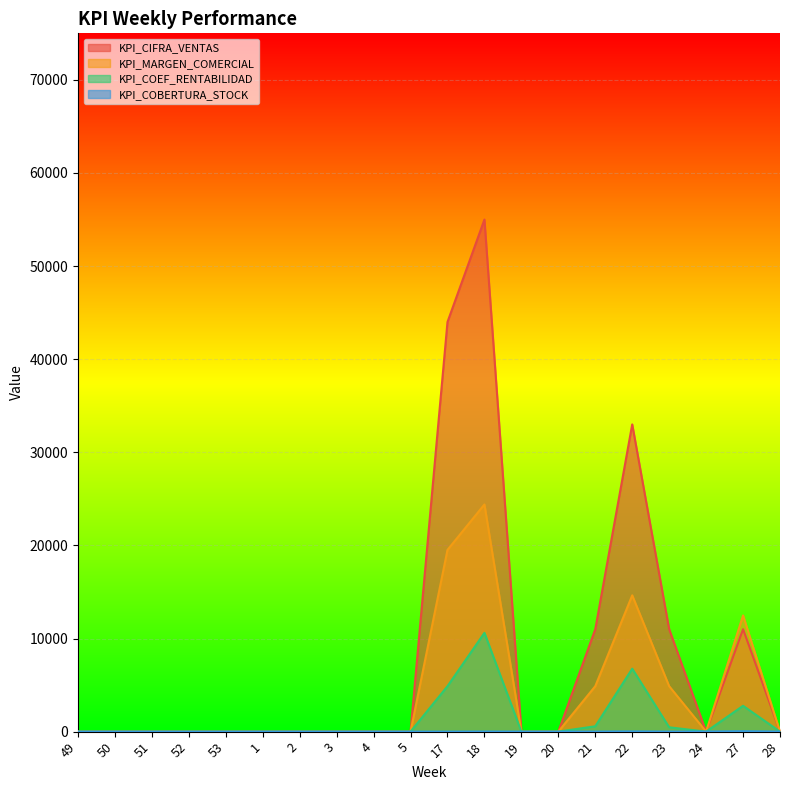

What are all the series names shown in the legend?

KPI_CIFRA_VENTAS, KPI_MARGEN_COMERCIAL, KPI_COEF_RENTABILIDAD, KPI_COBERTURA_STOCK